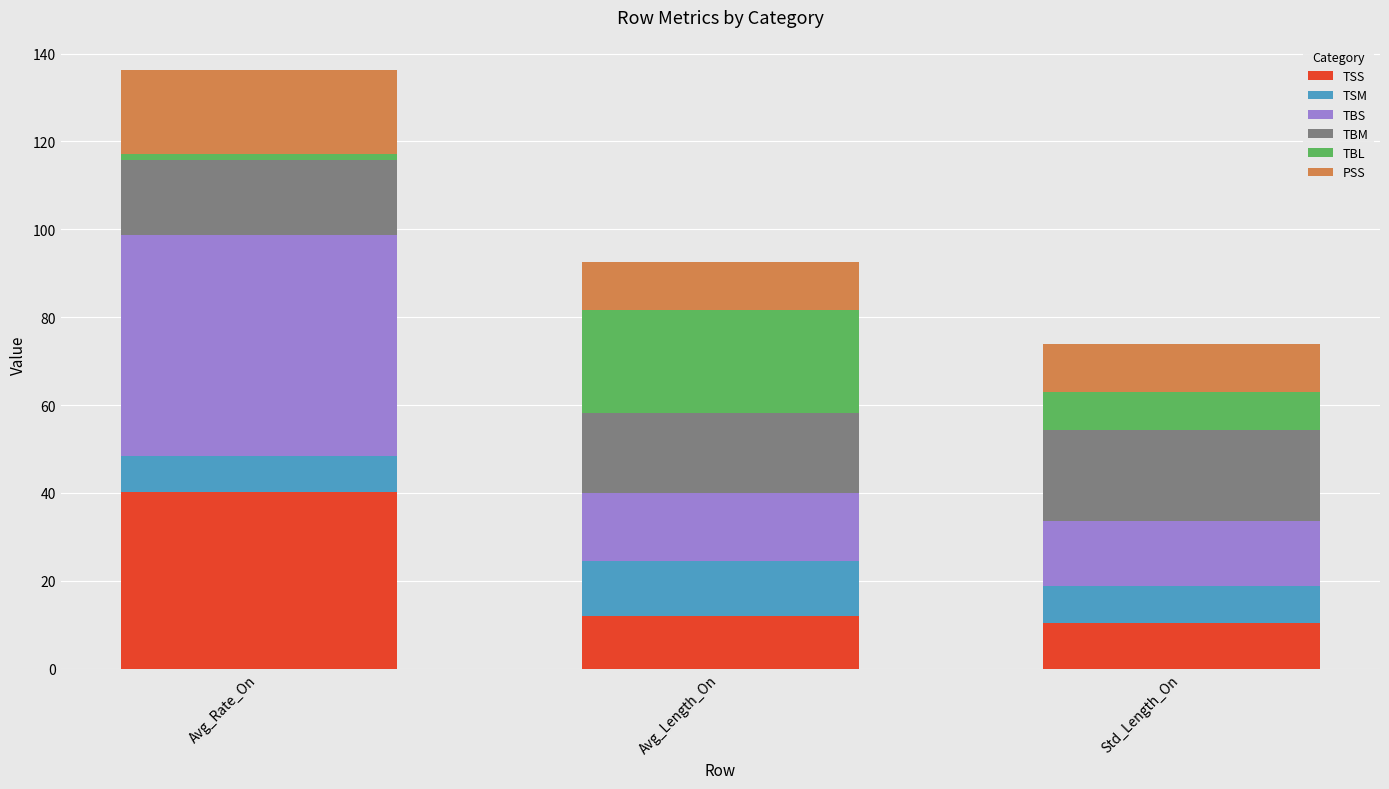

At which category is the sum across all series the highest?

Avg_Rate_On